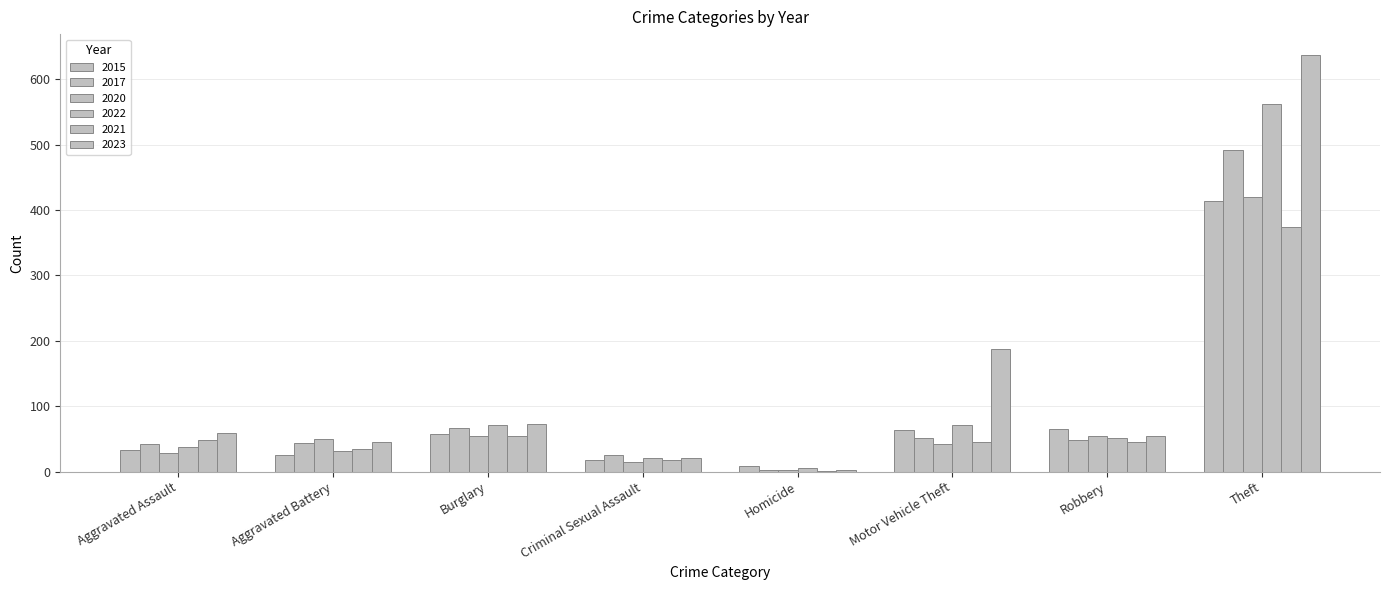

Which series changed the most between Burglary and Homicide?

2023